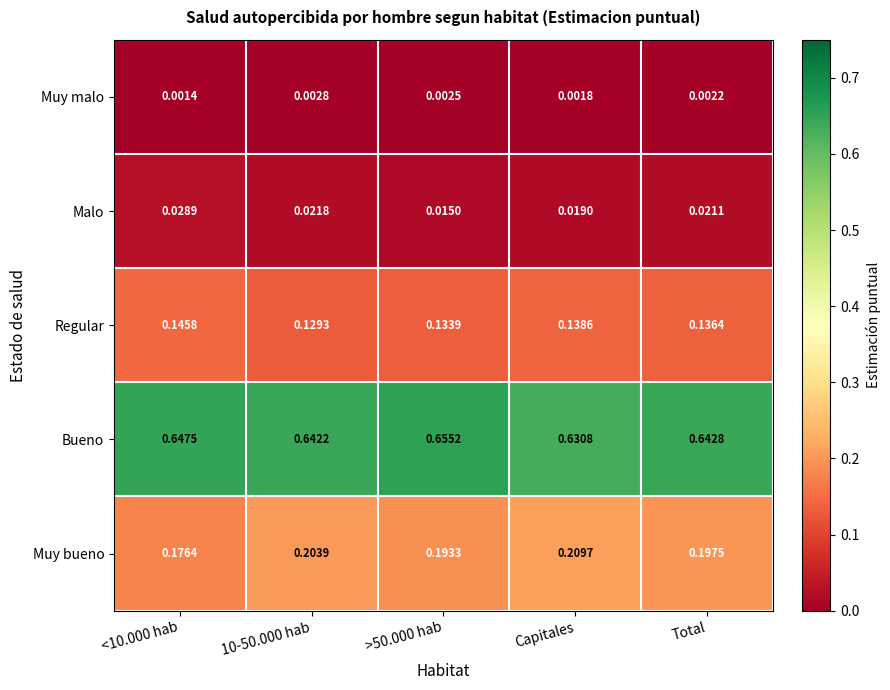

Between 10-50.000 hab and Capitales, which series saw the biggest shift?

Bueno